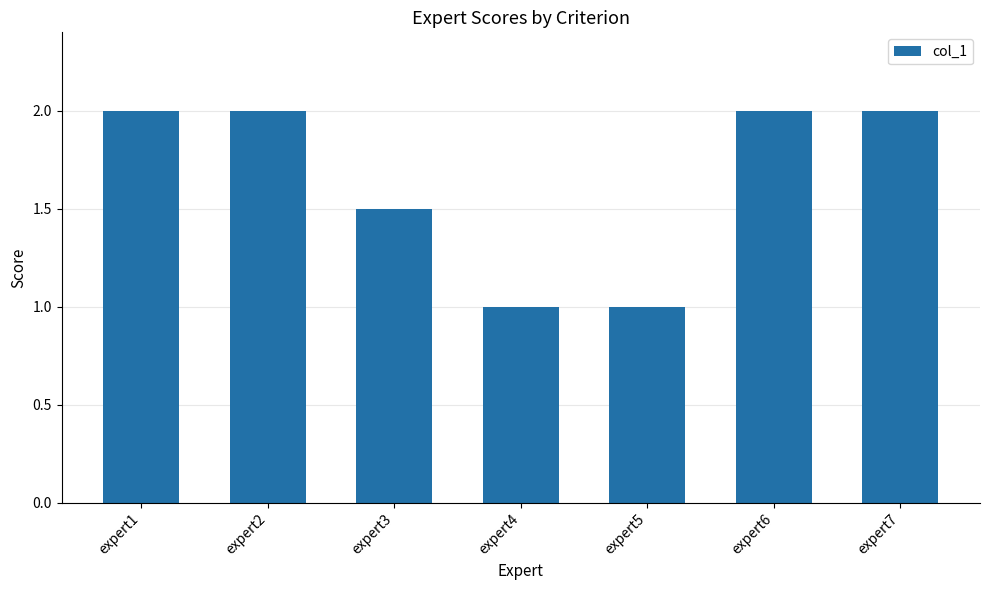

Reading right to left, list all the values displayed in this chart.

expert7=2.0	expert6=2.0	expert5=1.0	expert4=1.0	expert3=1.5	expert2=2.0	expert1=2.0